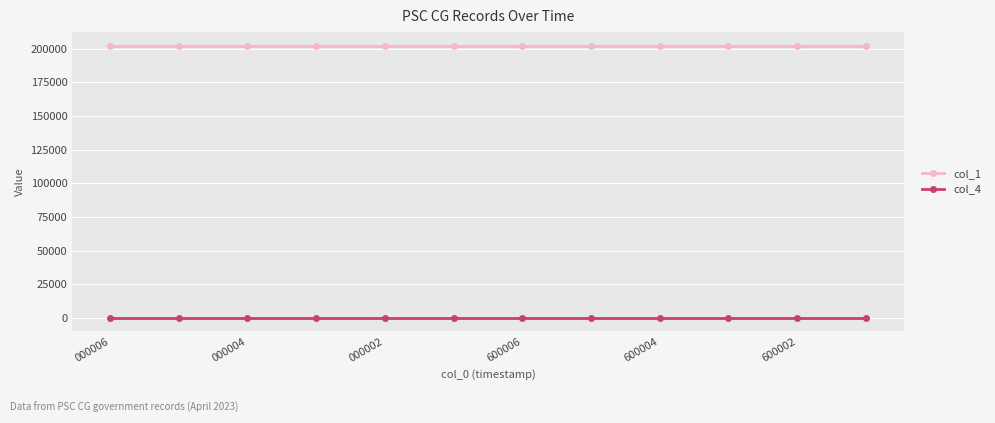

Count the number of categories in the chart.

12